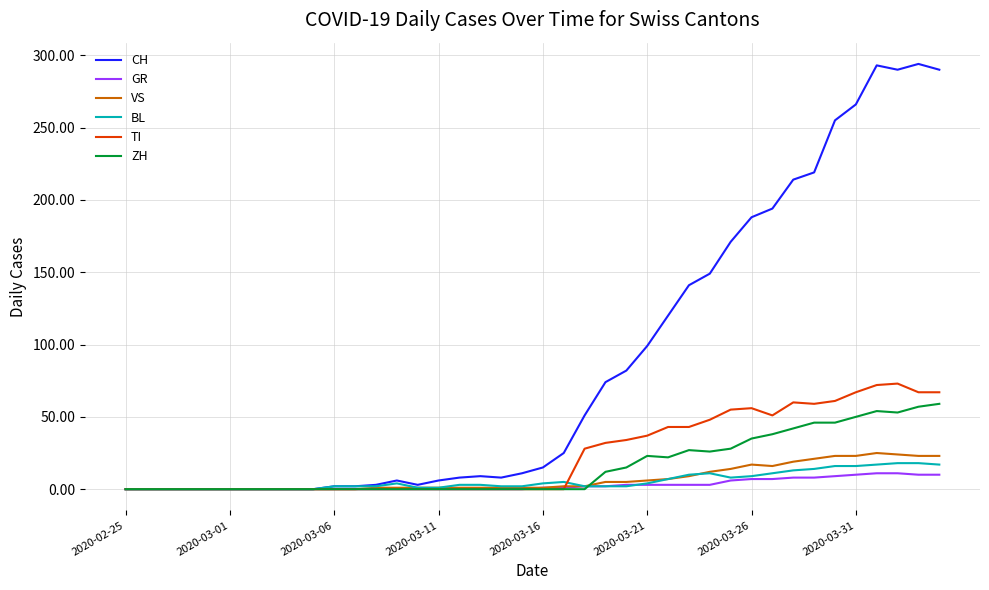

Which series has the widest spread of values?

CH